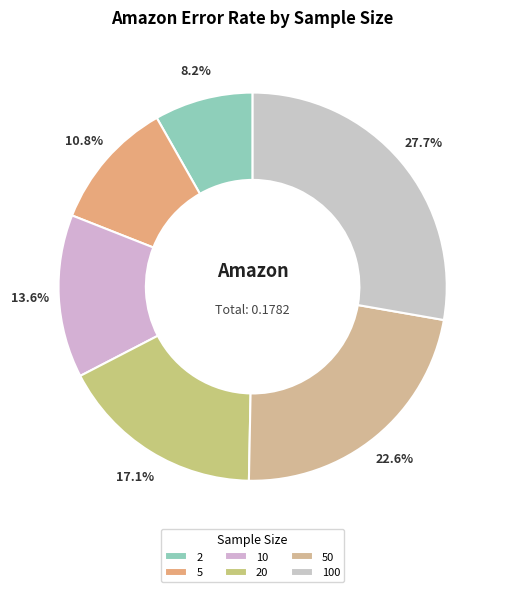

How many segments does this pie chart have?

6